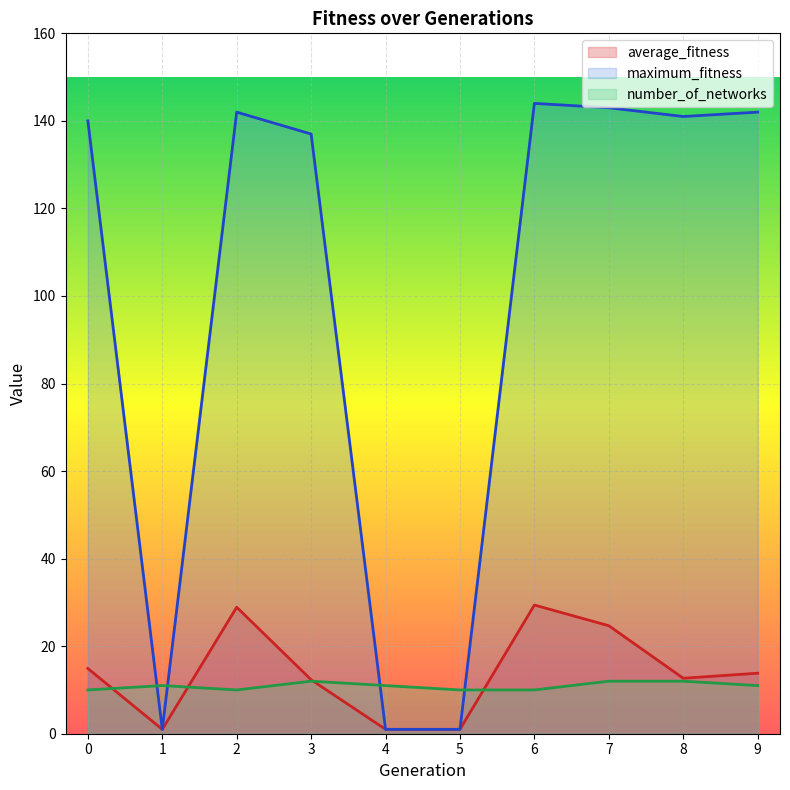

True or false: number_of_networks and maximum_fitness intersect in this chart.

True